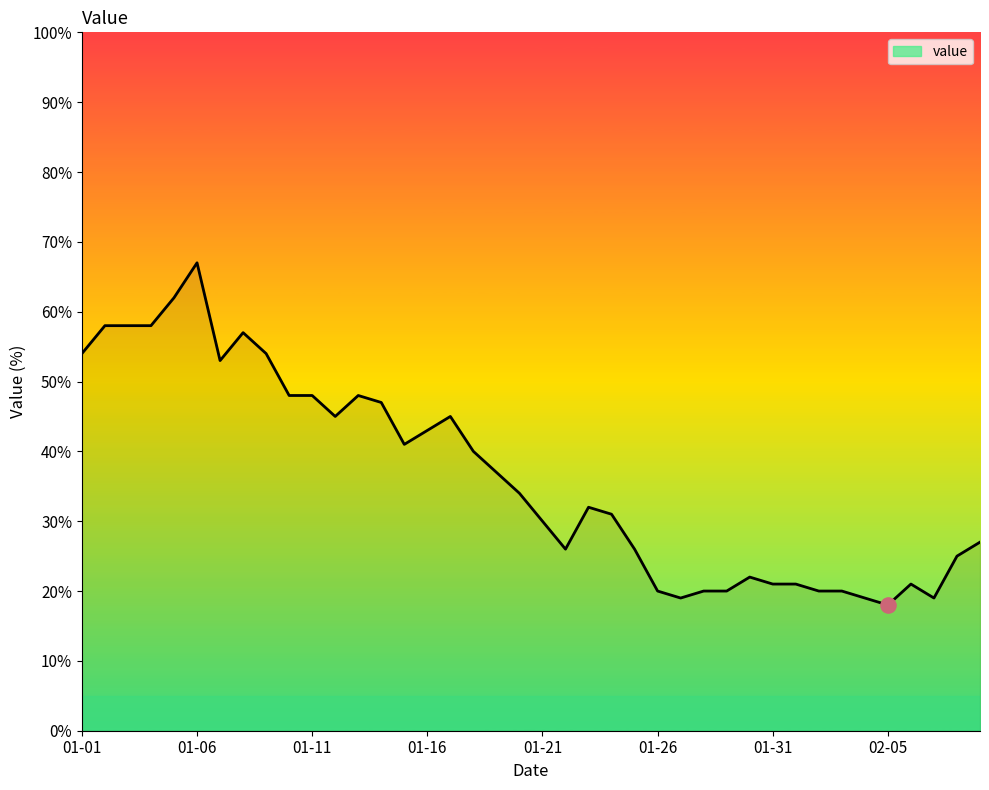

What is the difference between the maximum and minimum values?

49